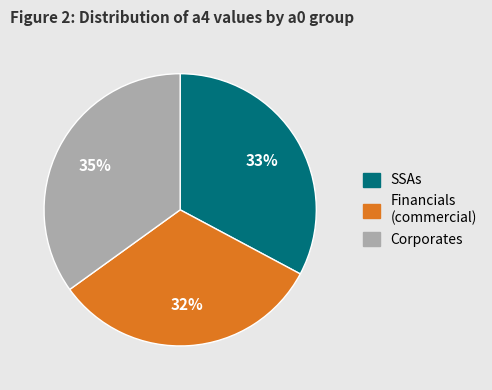

To the nearest percent, what is the average slice percentage?

33%